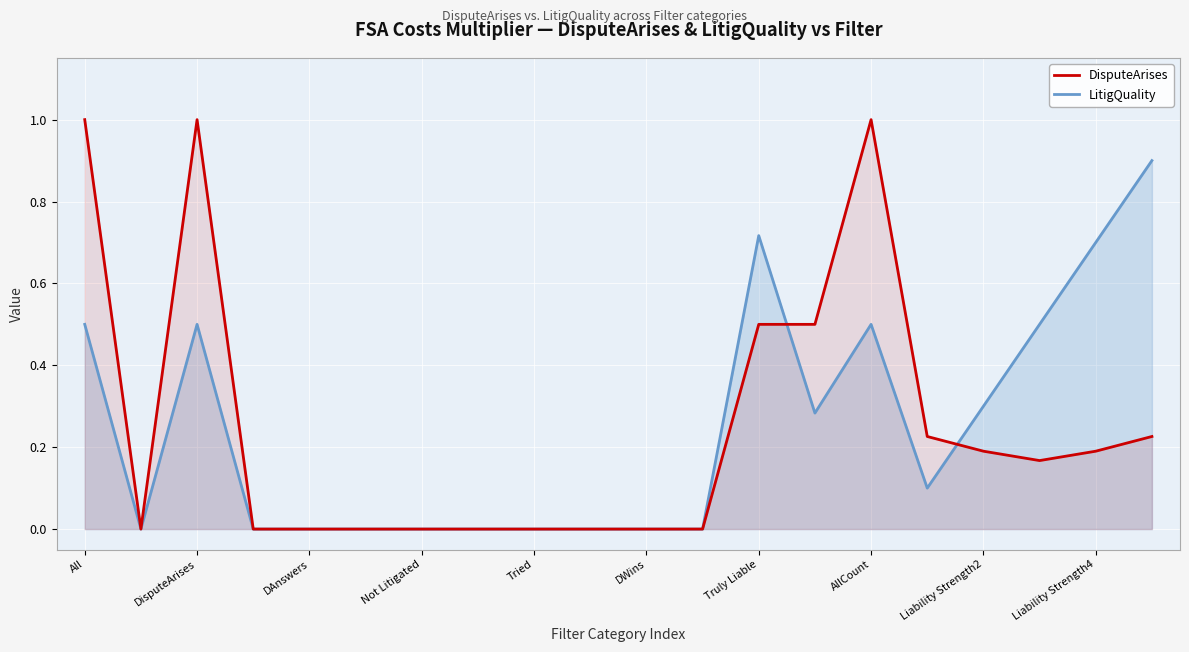

Rank the series by their maximum value, from highest to lowest.

DisputeArises, LitigQuality